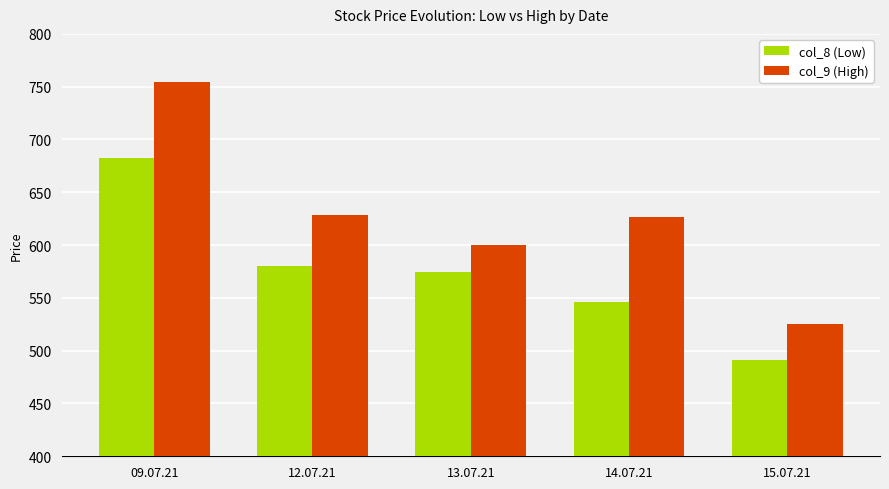

The col_9 (High) series shows 628.4 at 12.07.21. True or false?

True